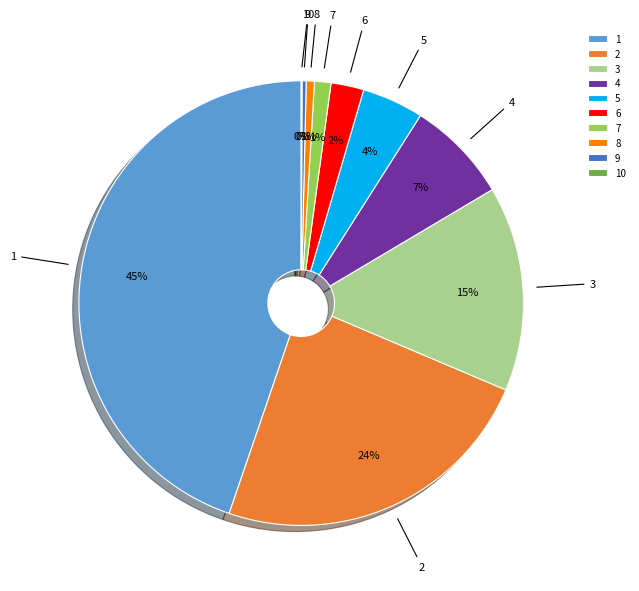

Is the sum of 1 and 7 greater than half?

No